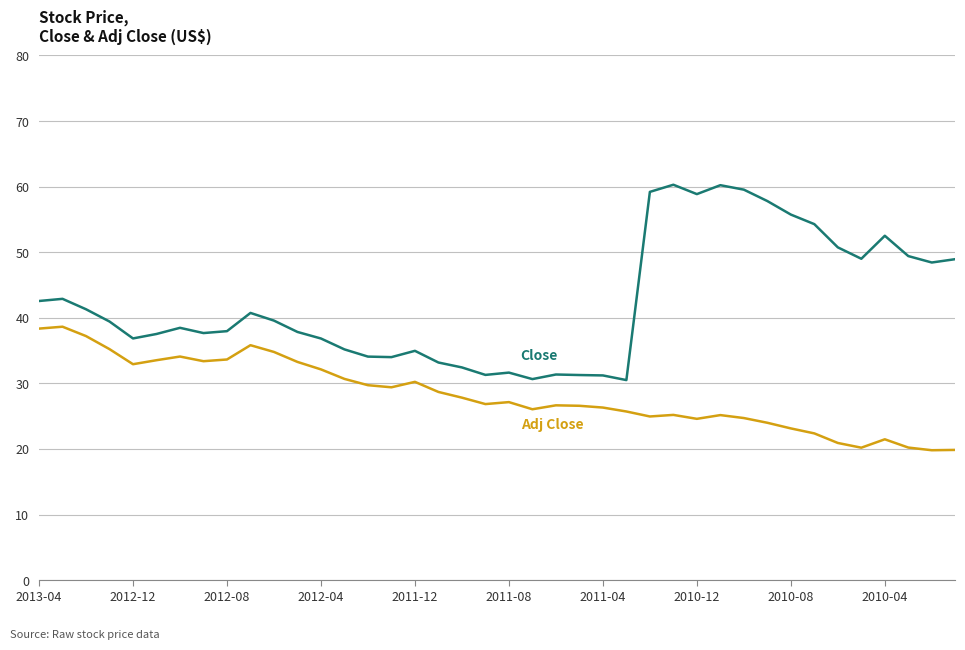

What is the greatest value displayed?

60.3